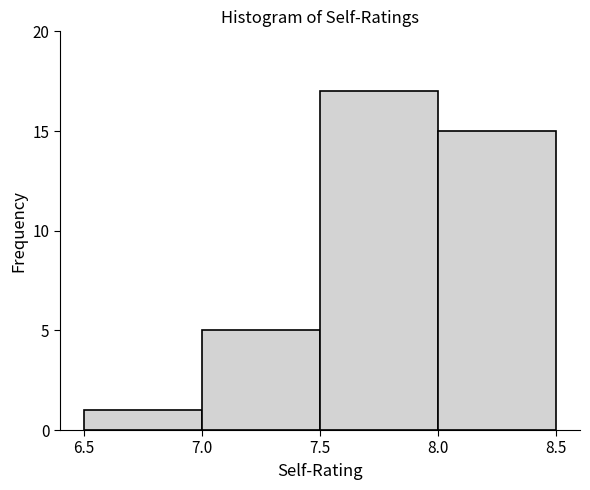

Reading left to right, list every bar in this chart as the range it spans on the x-axis followed by its height. The values are not printed on the chart, so give them approximately, as read against the axis.

6.5 to 7.0: 1
7.0 to 7.5: 5
7.5 to 8.0: 17
8.0 to 8.5: 15